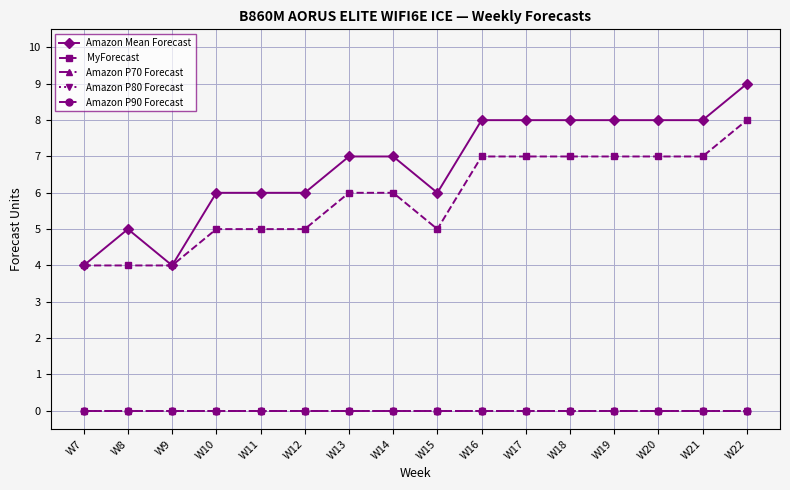

Which category has the lowest value across all series?

W7